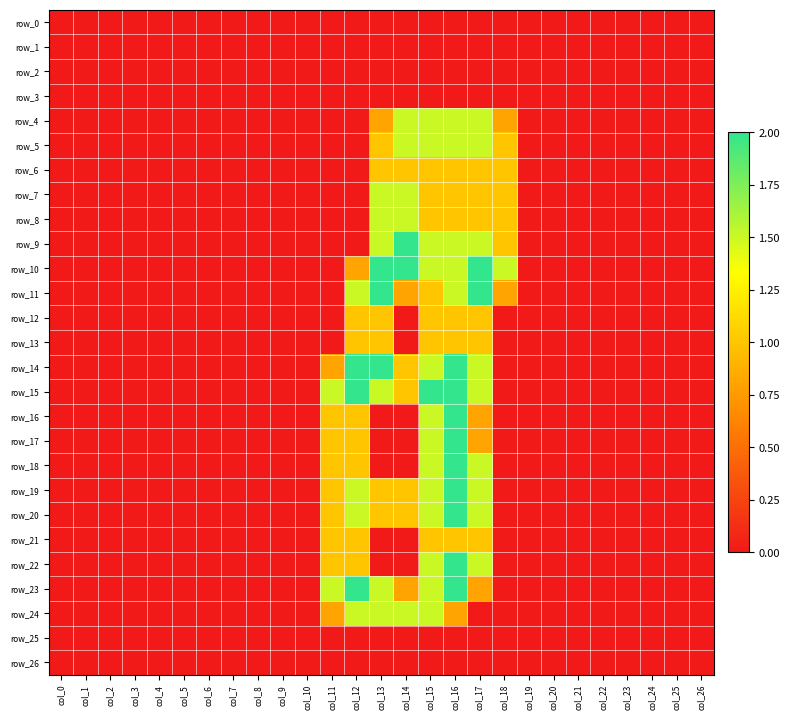

The value of row_5 at col_23 is -0.8. True or false?

False